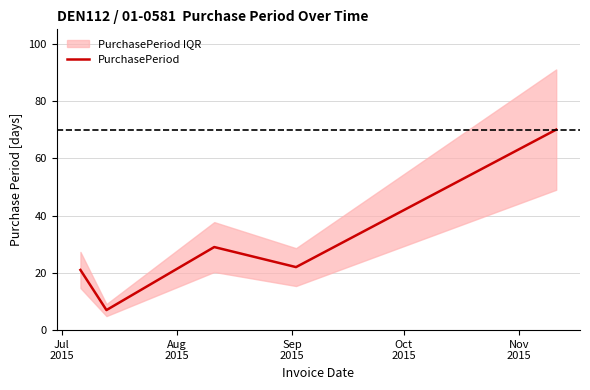

What is the average value?

30